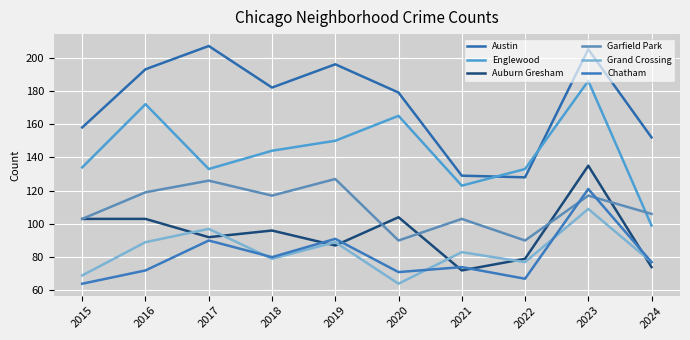

Does the chart have visible grid lines?

Yes